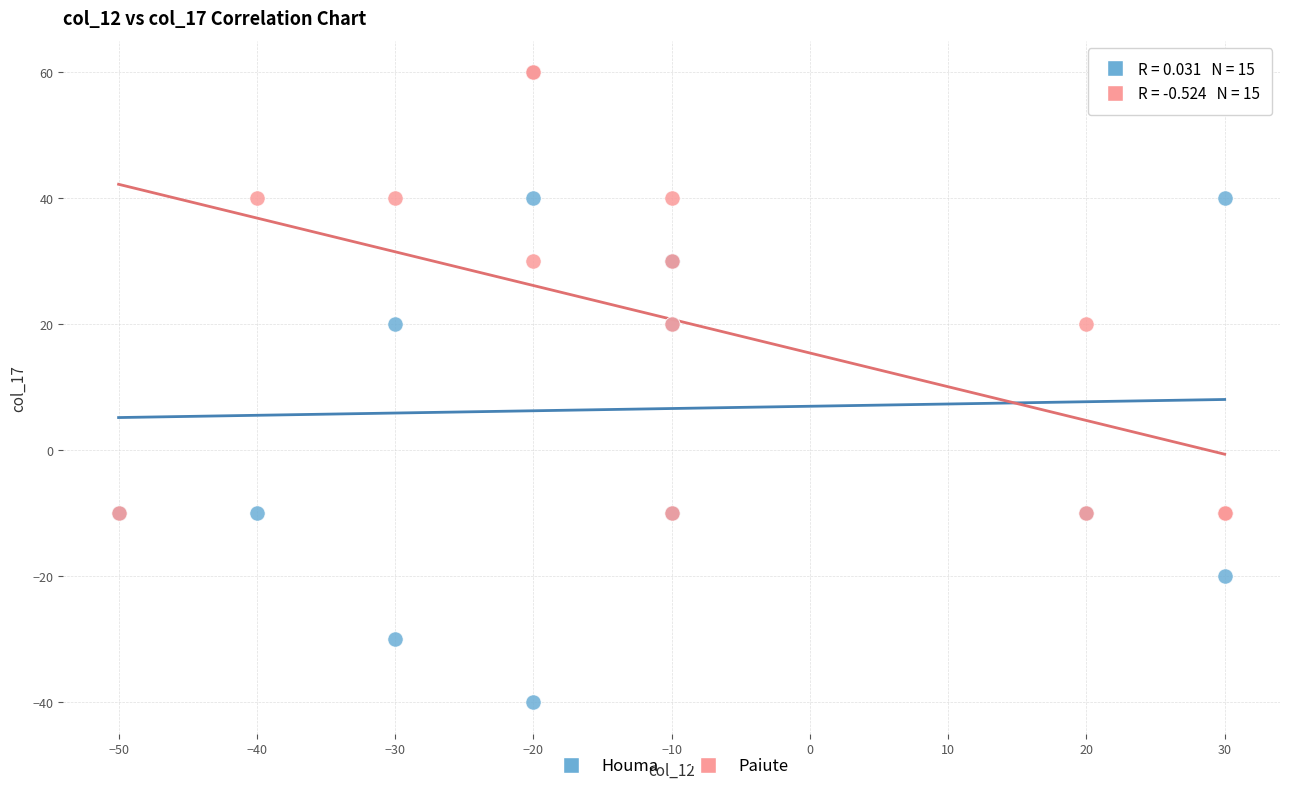

Which series contains the lowest Y value?

Houma